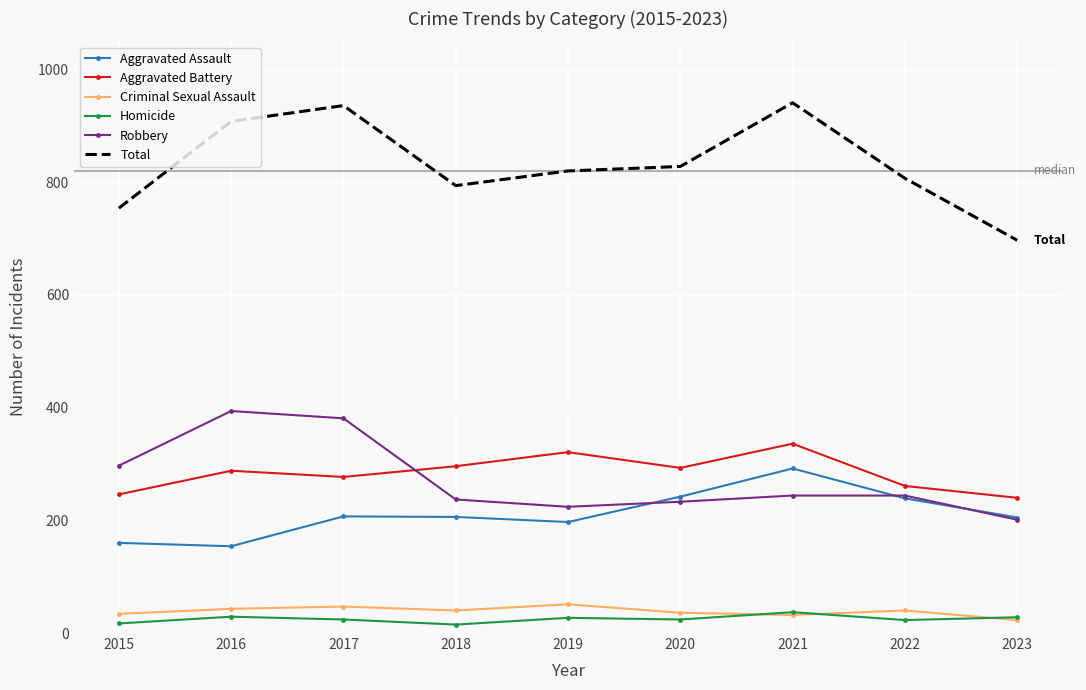

Between which two adjacent categories do Robbery and Aggravated Assault first intersect?

2019 and 2020